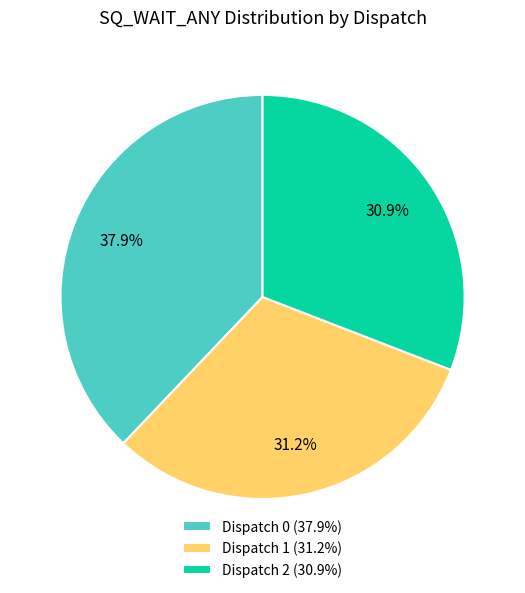

Is the sum of Dispatch 1 and Dispatch 0 greater than half?

Yes